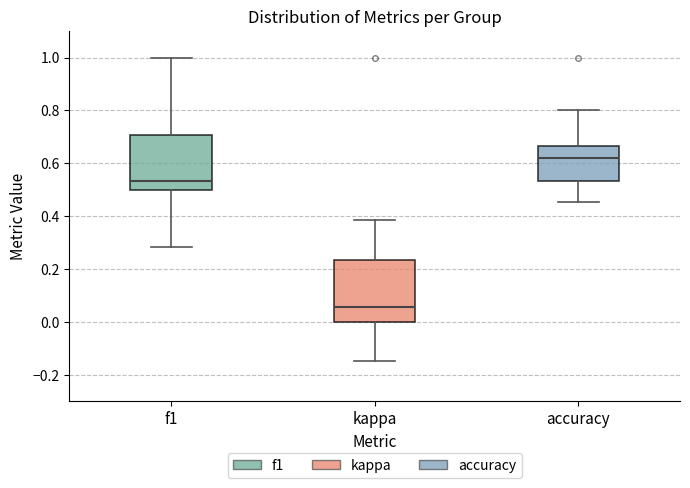

Which box has the lowest median line?

kappa